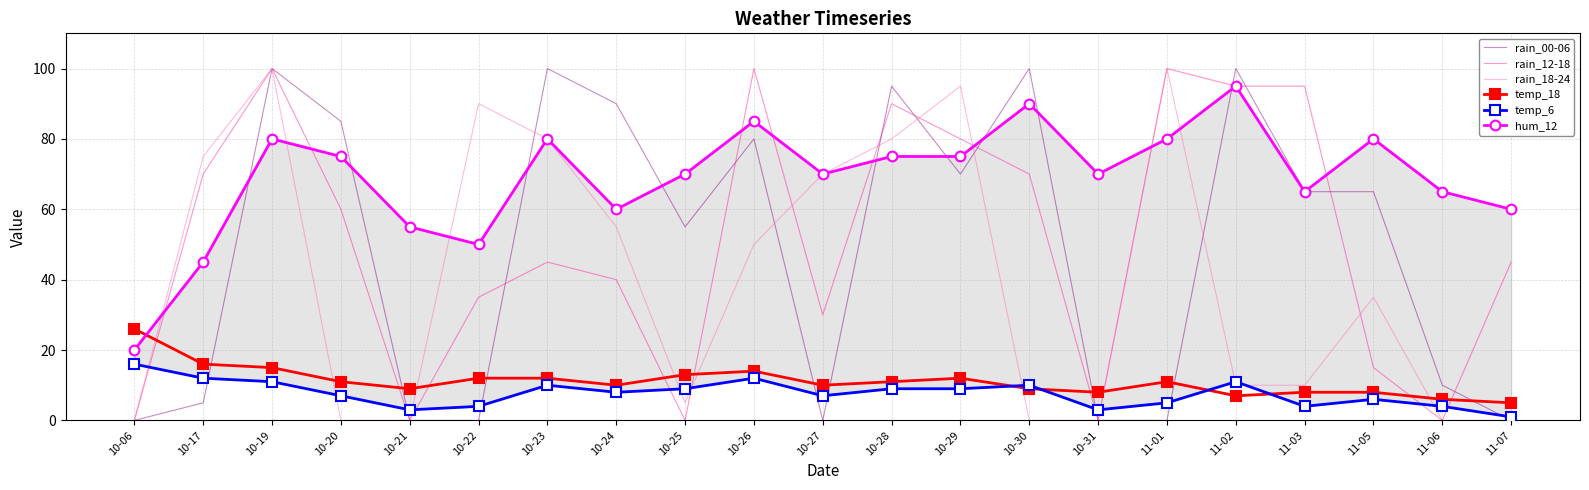

How many positive values does the rain_00-06 series have?

14